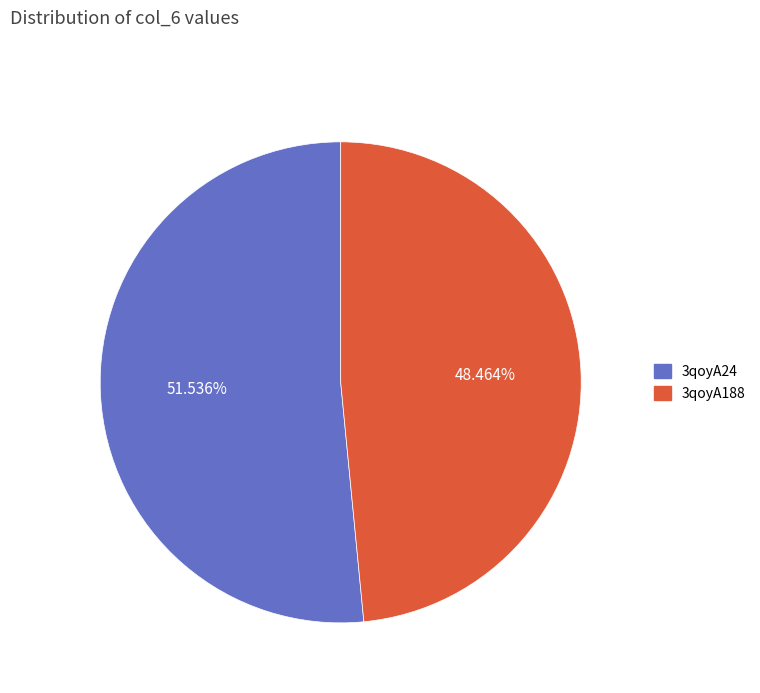

What is the smallest slice in the pie chart?

3qoyA188